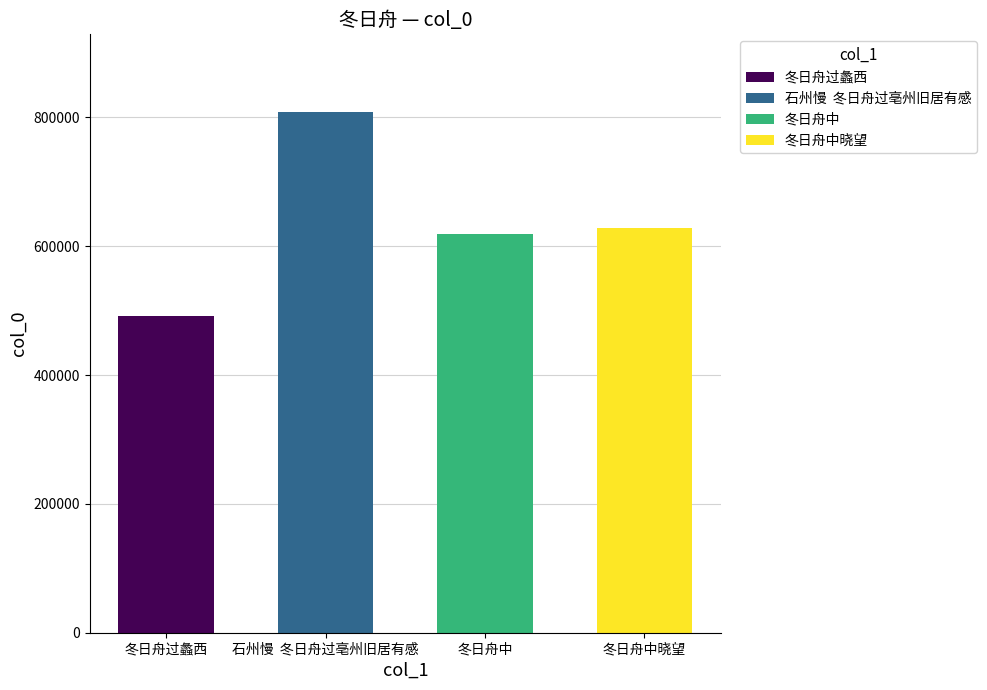

Which category has the lowest value across all series?

冬日舟过蠡西